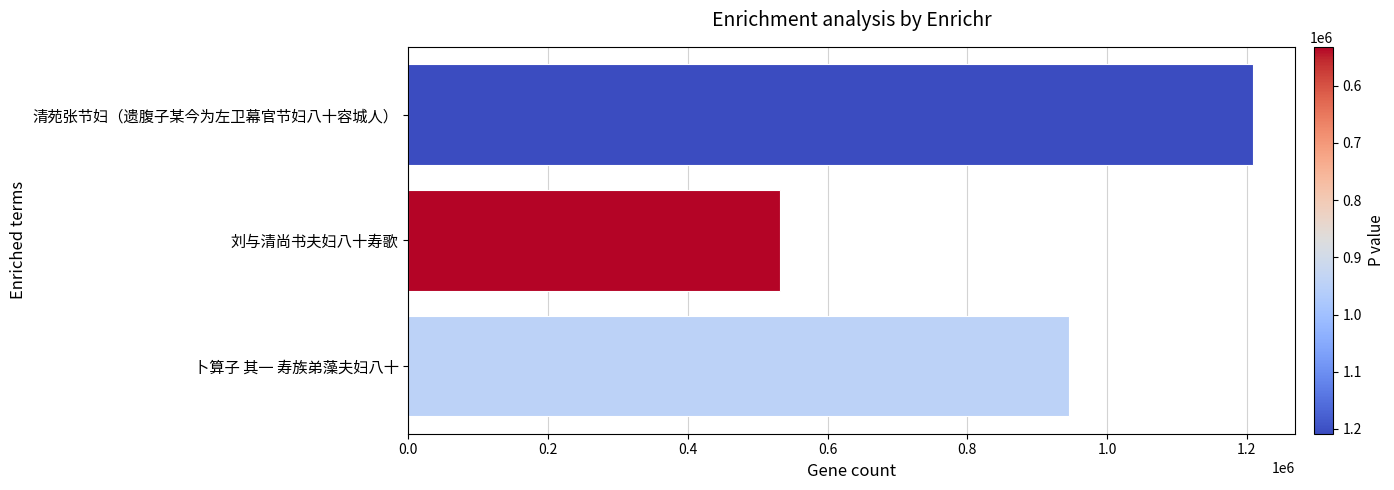

Reading bottom to top, what are all the values shown in this chart?

卜算子 其一 寿族弟藻夫妇八十=945780	刘与清尚书夫妇八十寿歌=531842	清苑张节妇（遗腹子某今为左卫幕官节妇八十容城人）=1208515